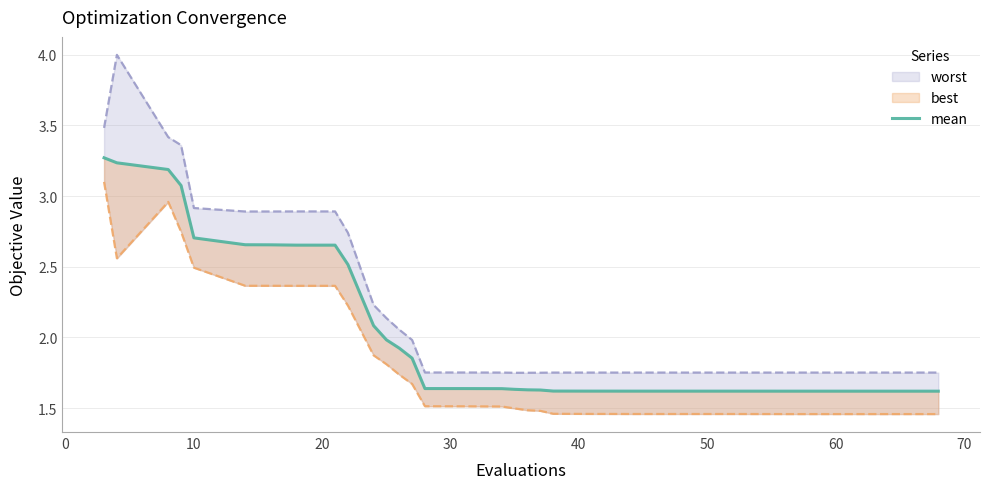

True or false: the data has more than 2 interior local peaks.

False